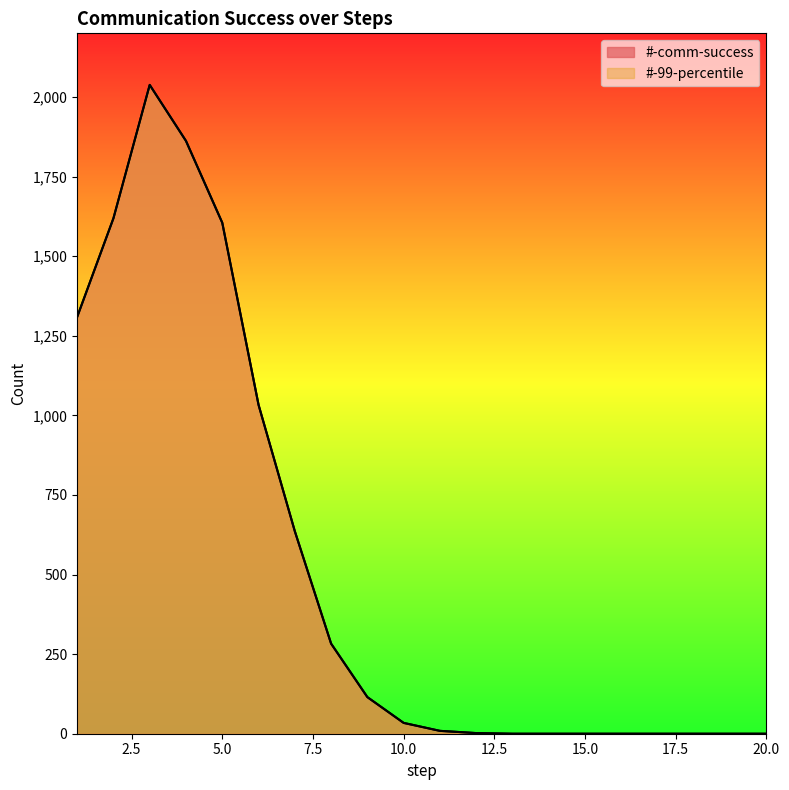

Which category has the lowest value in the #-comm-success series?

13